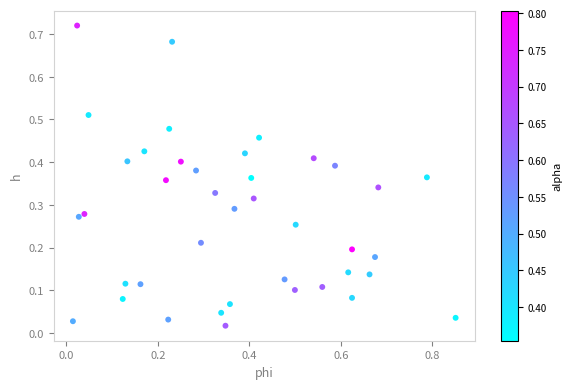

What is the range of X values (max minus min)?

0.8